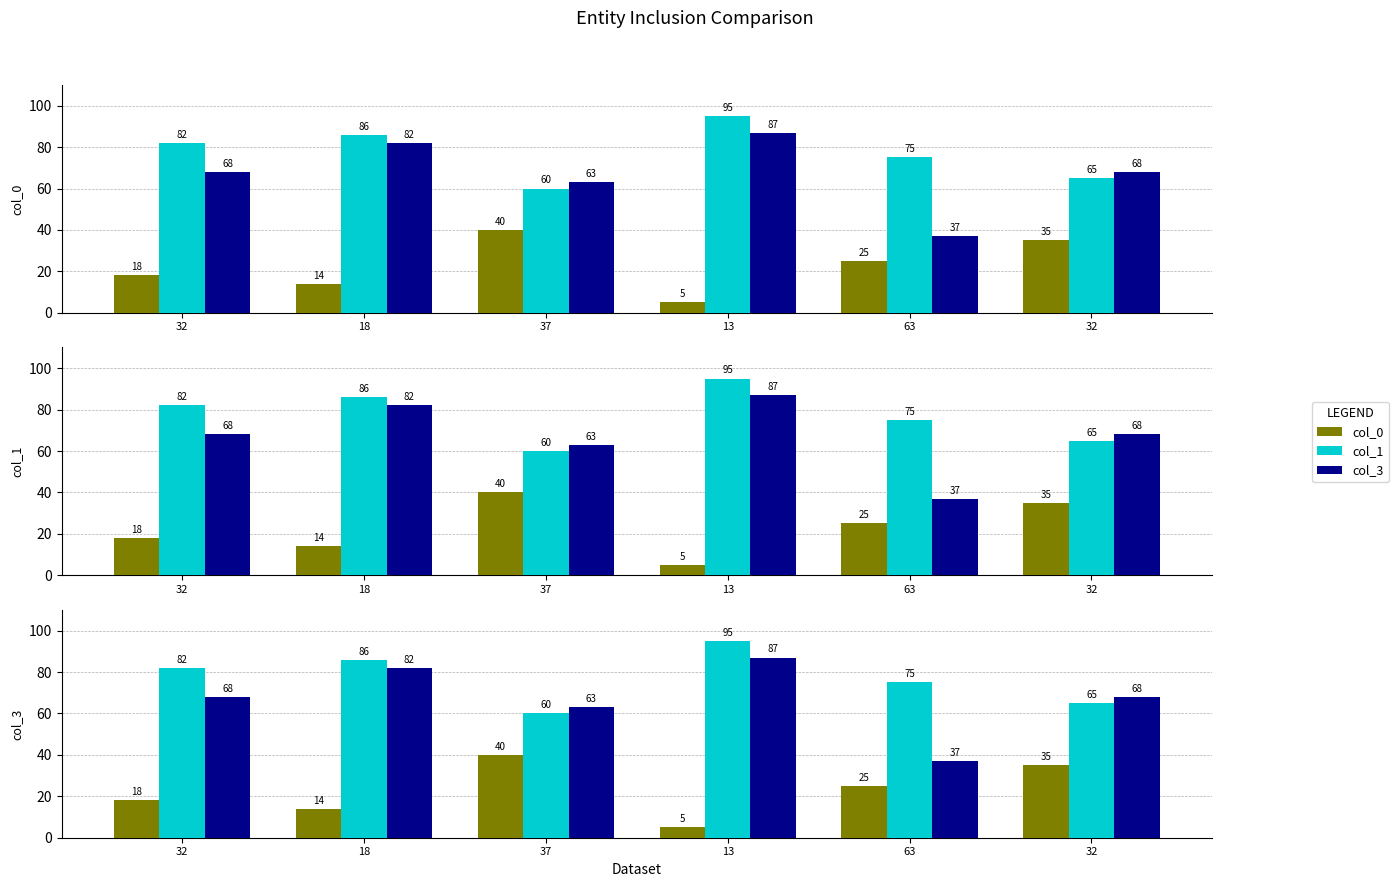

Rank the series by their maximum value, from lowest to highest.

col_0, col_3, col_1